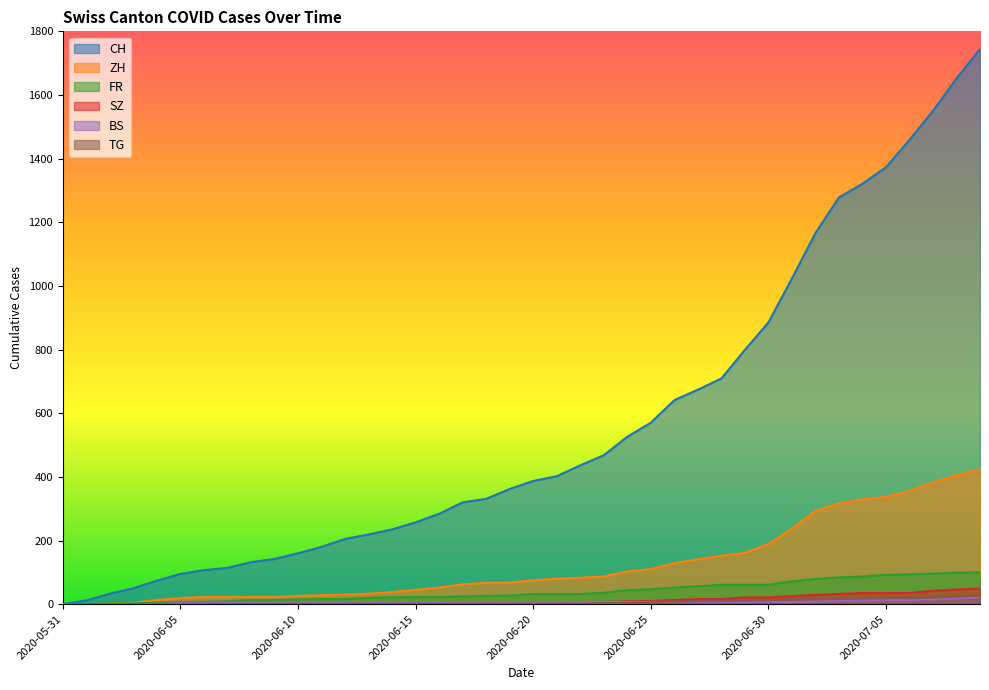

What is the label of the 26th point from the right?

2020-06-14